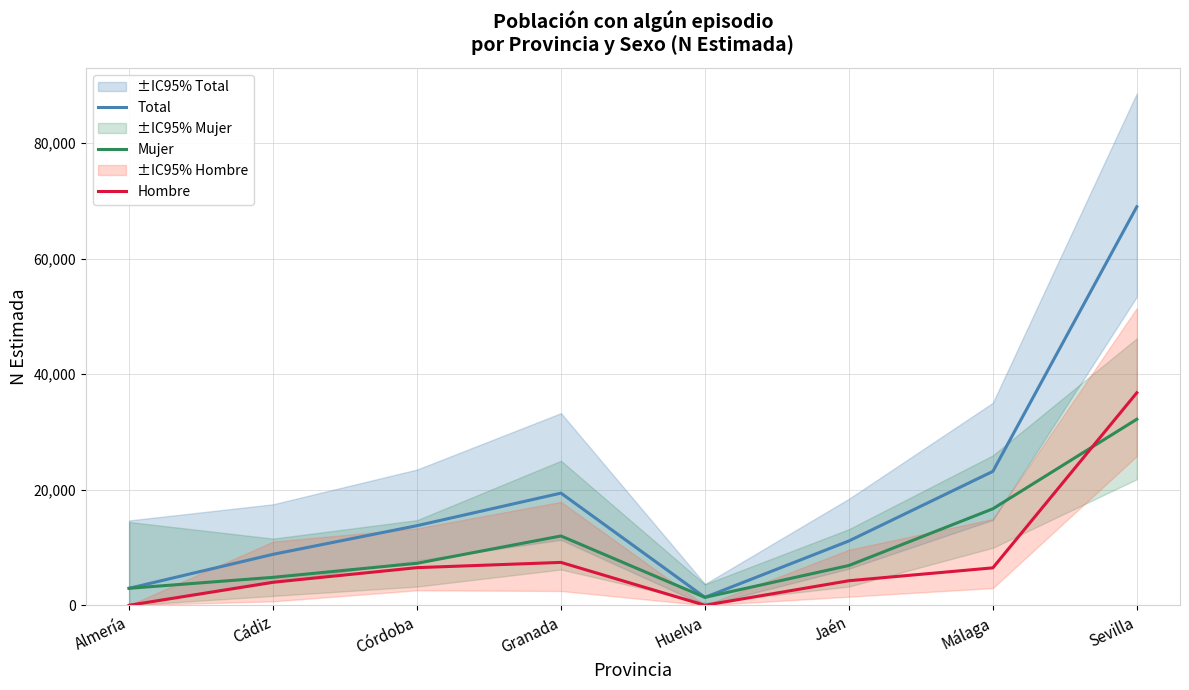

How many values in the Hombre series are below 6475?

4